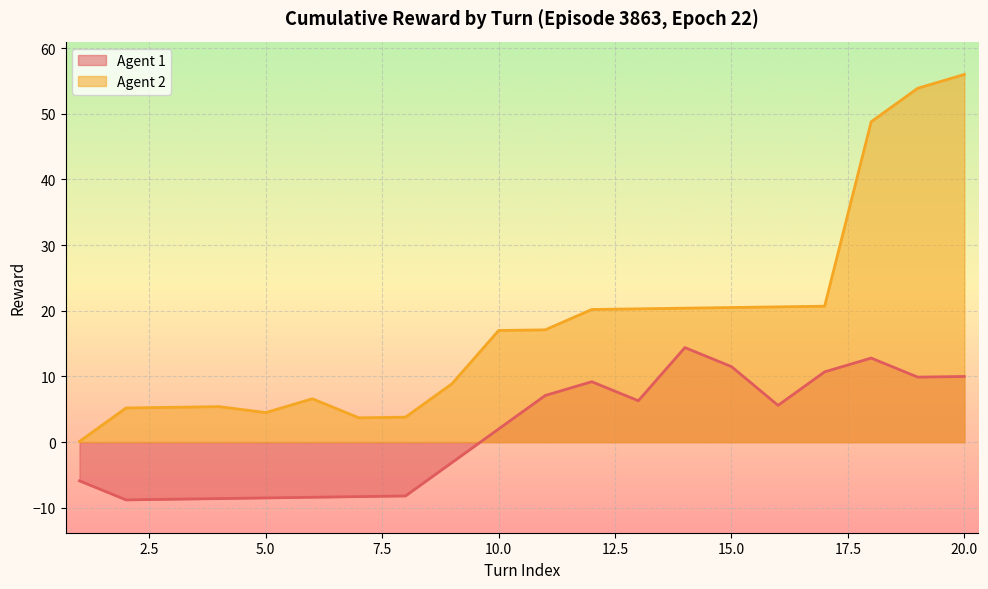

At how many categories does at least one series exceed 0?

20